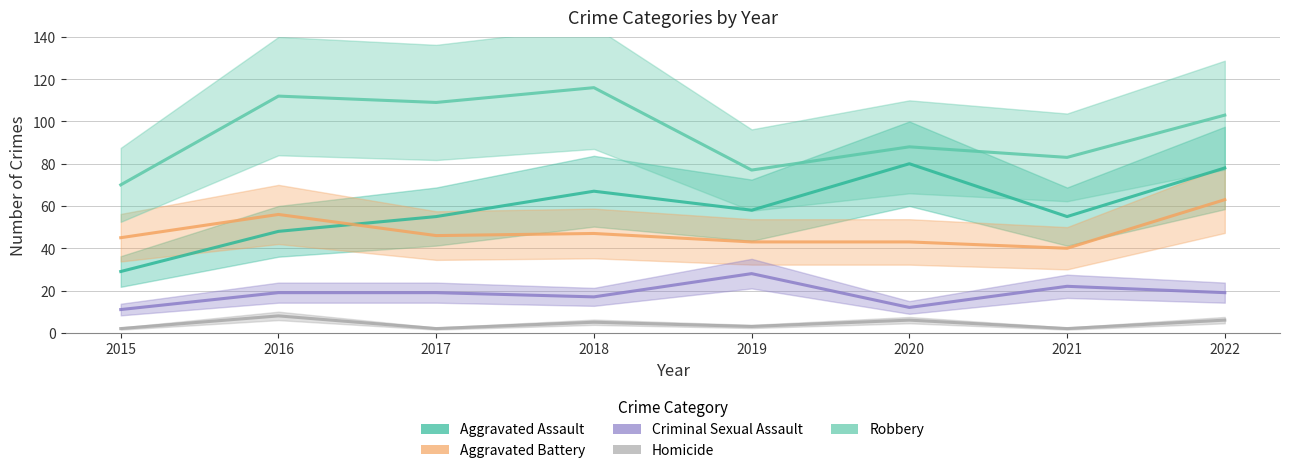

At which label is Homicide closest to 5?

2018